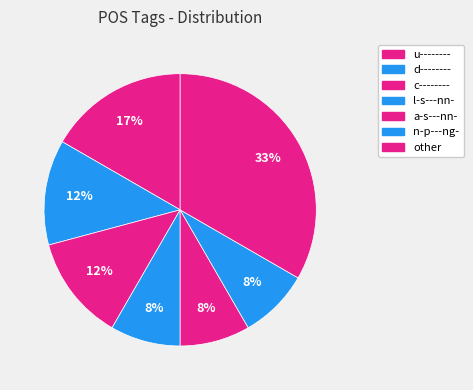

Between u-------- and a-s---nn-, which is larger?

u--------